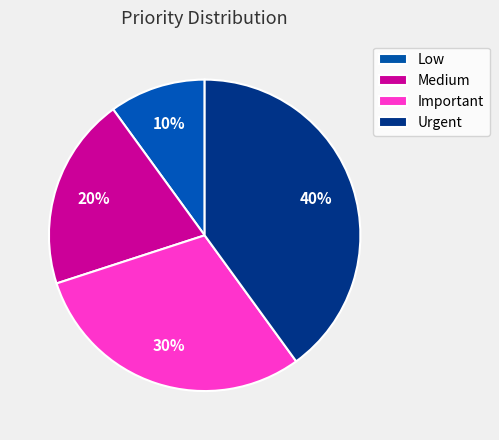

What percentage is the Low slice, to the nearest percent?

10%